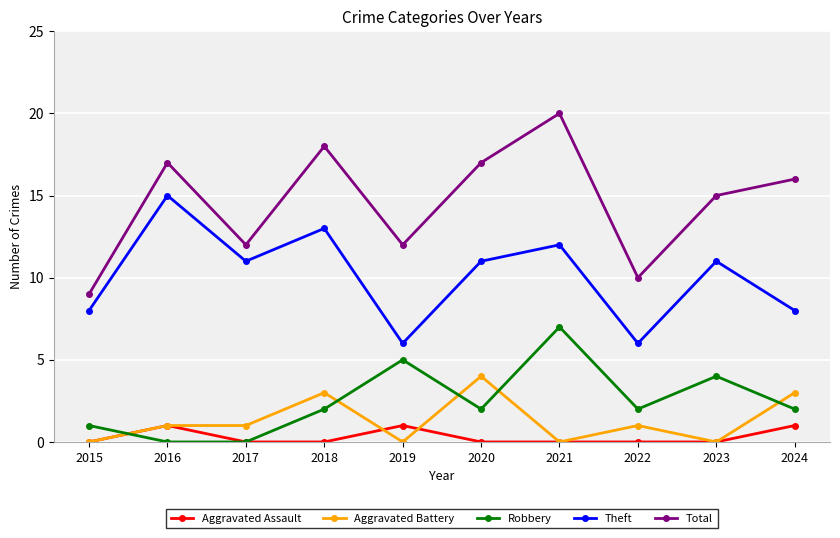

True or false: Total and Aggravated Assault cross at least once.

False